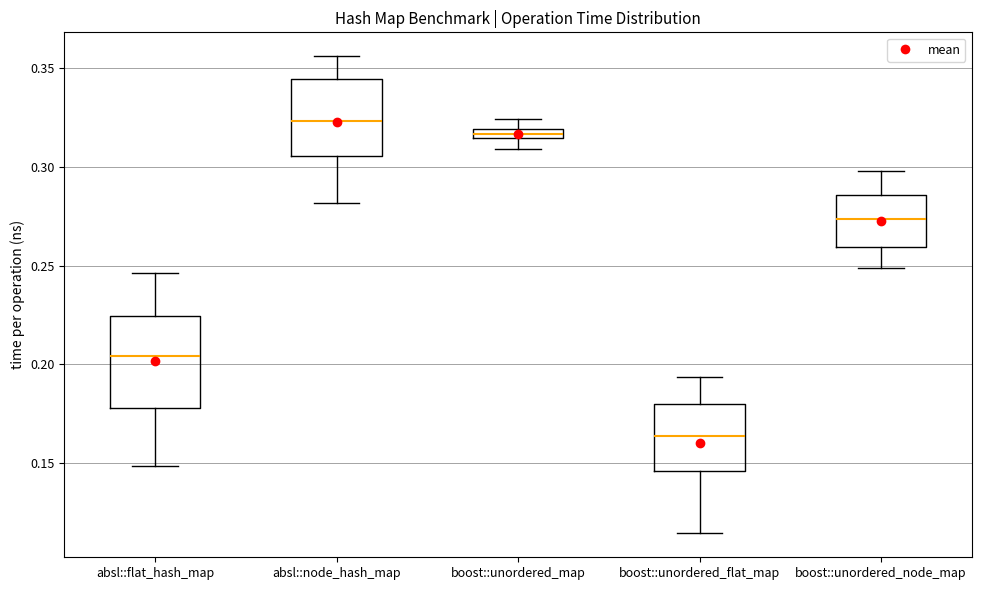

Which box is the tallest, from its lower edge to its upper edge?

absl::flat_hash_map